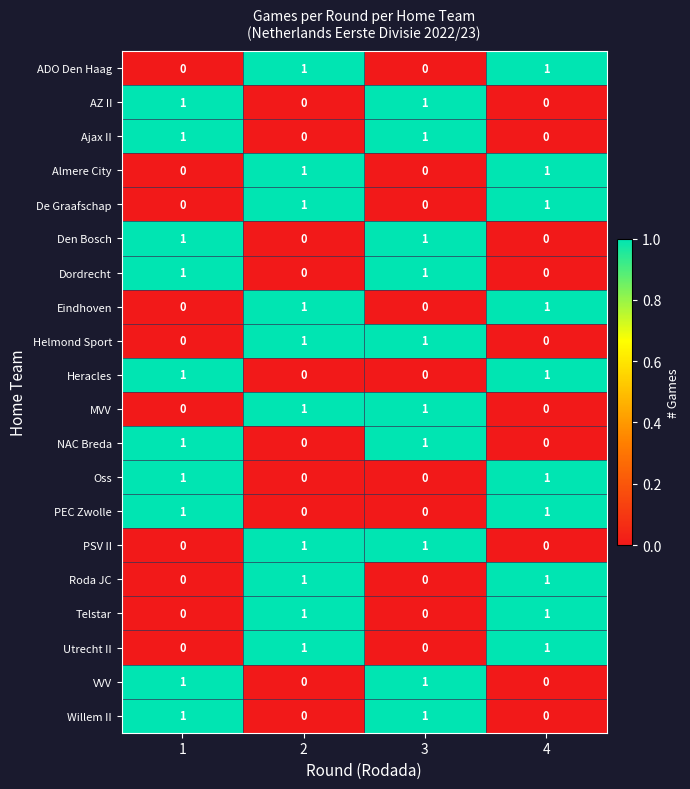

The value of Utrecht II at 3 is -1. True or false?

False